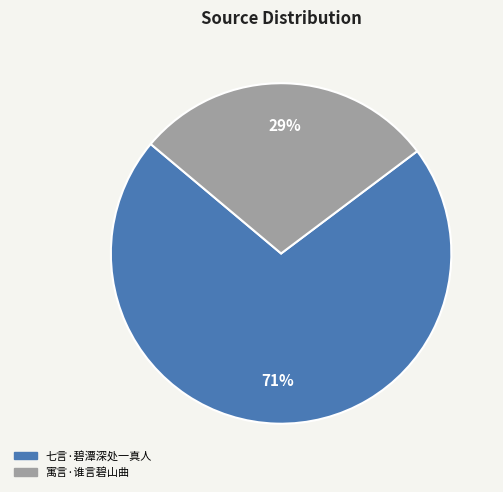

How many slices are in this pie chart?

2